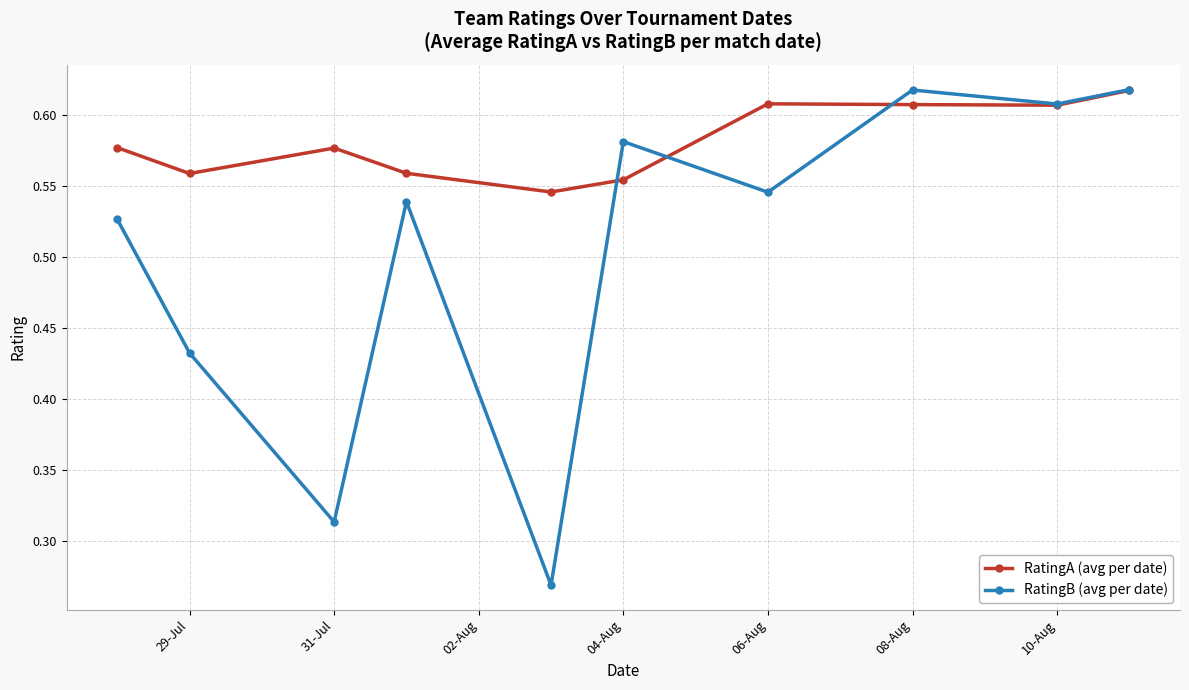

At how many categories does at least one series exceed 0?

10